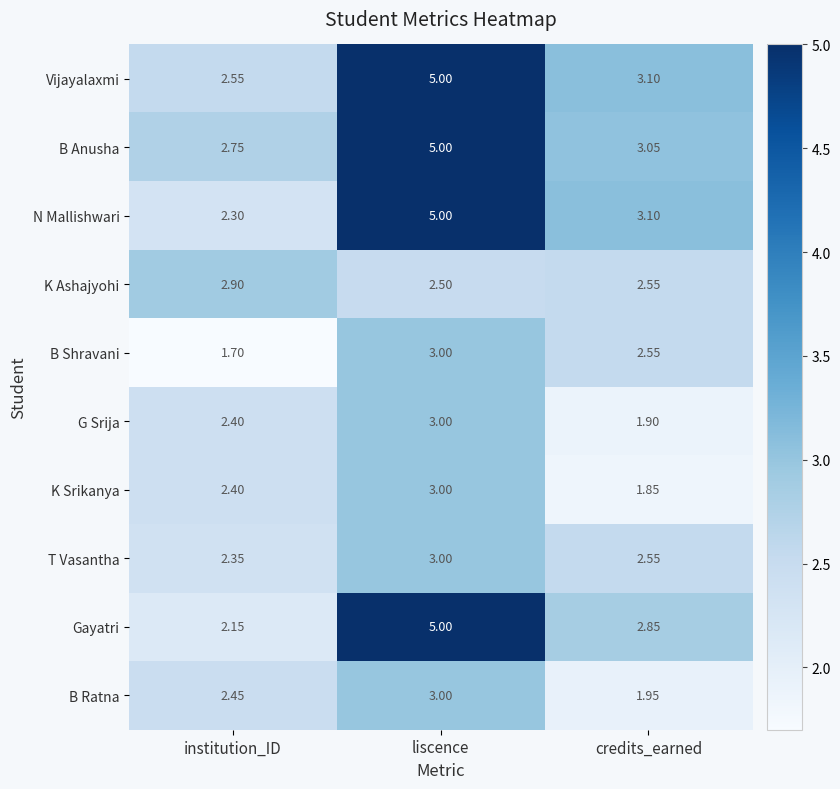

List the labels in order of B Anusha value, smallest first.

institution_ID, credits_earned, liscence